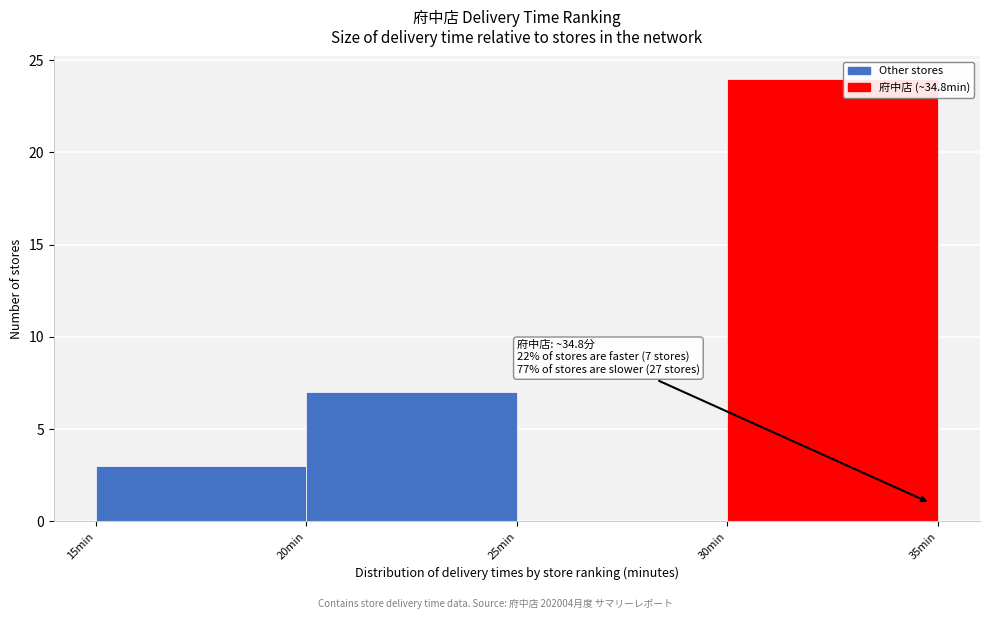

Which range on the x-axis has the tallest bar?

30 to 35